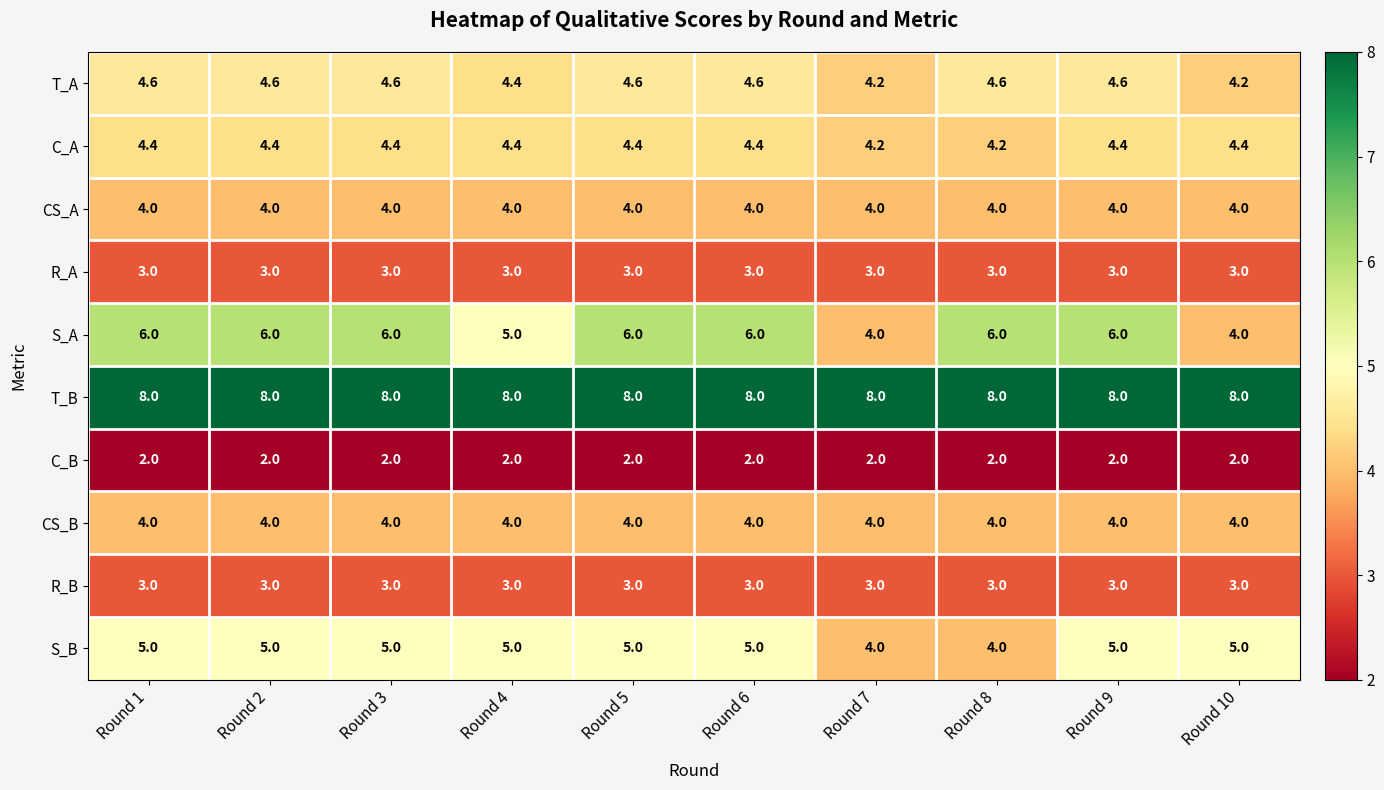

The value of R_A at Round 8 is 3.0. True or false?

True